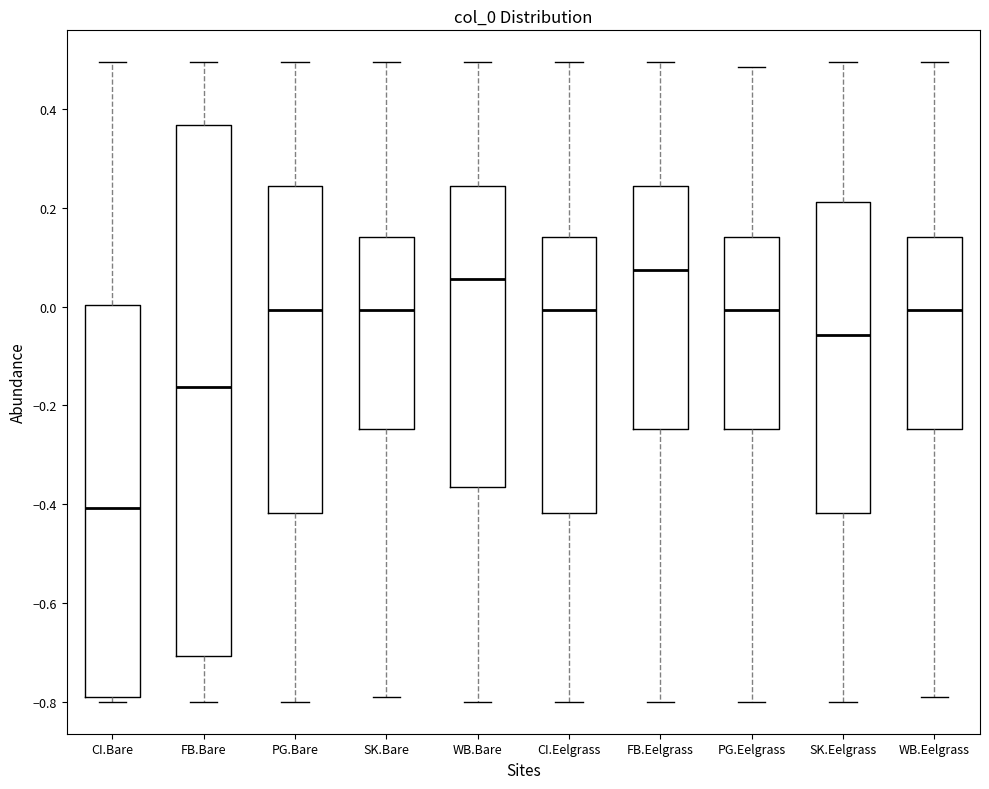

Which box is the tallest, from its lower edge to its upper edge?

FB.Bare